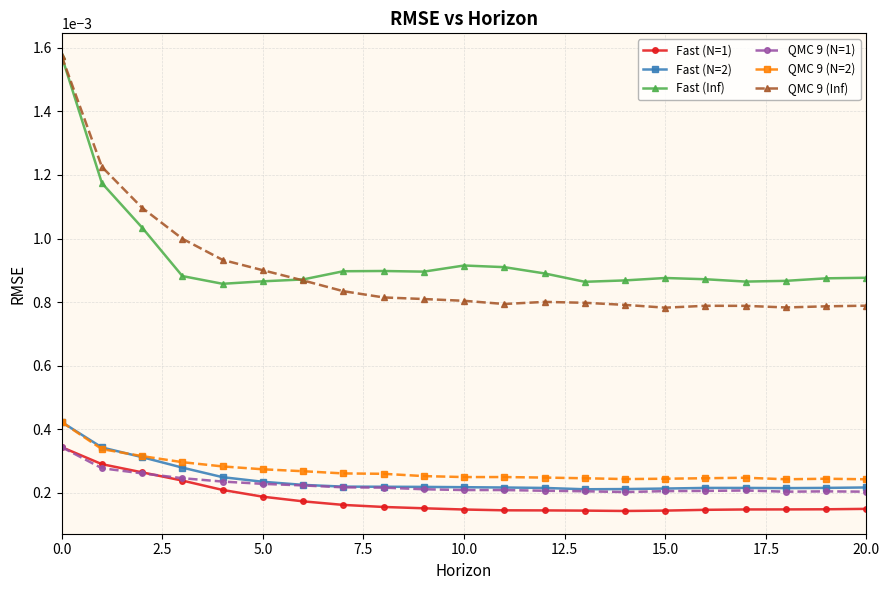

At how many categories does at least one series exceed 0?

21